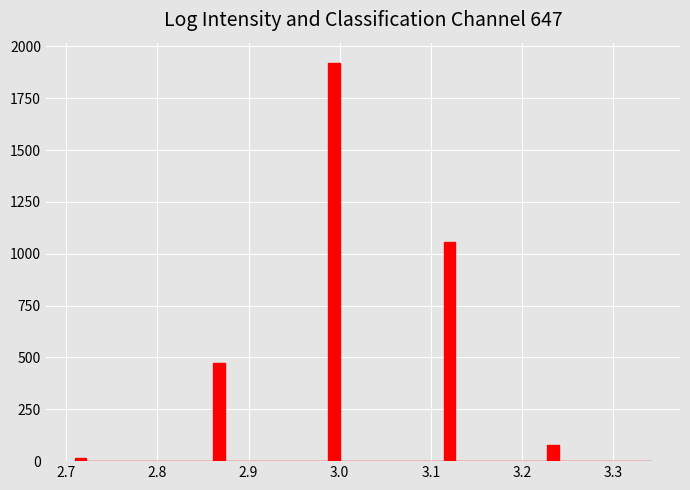

Read against the x-axis, roughly where is the centre of the tallest bar?

2.99